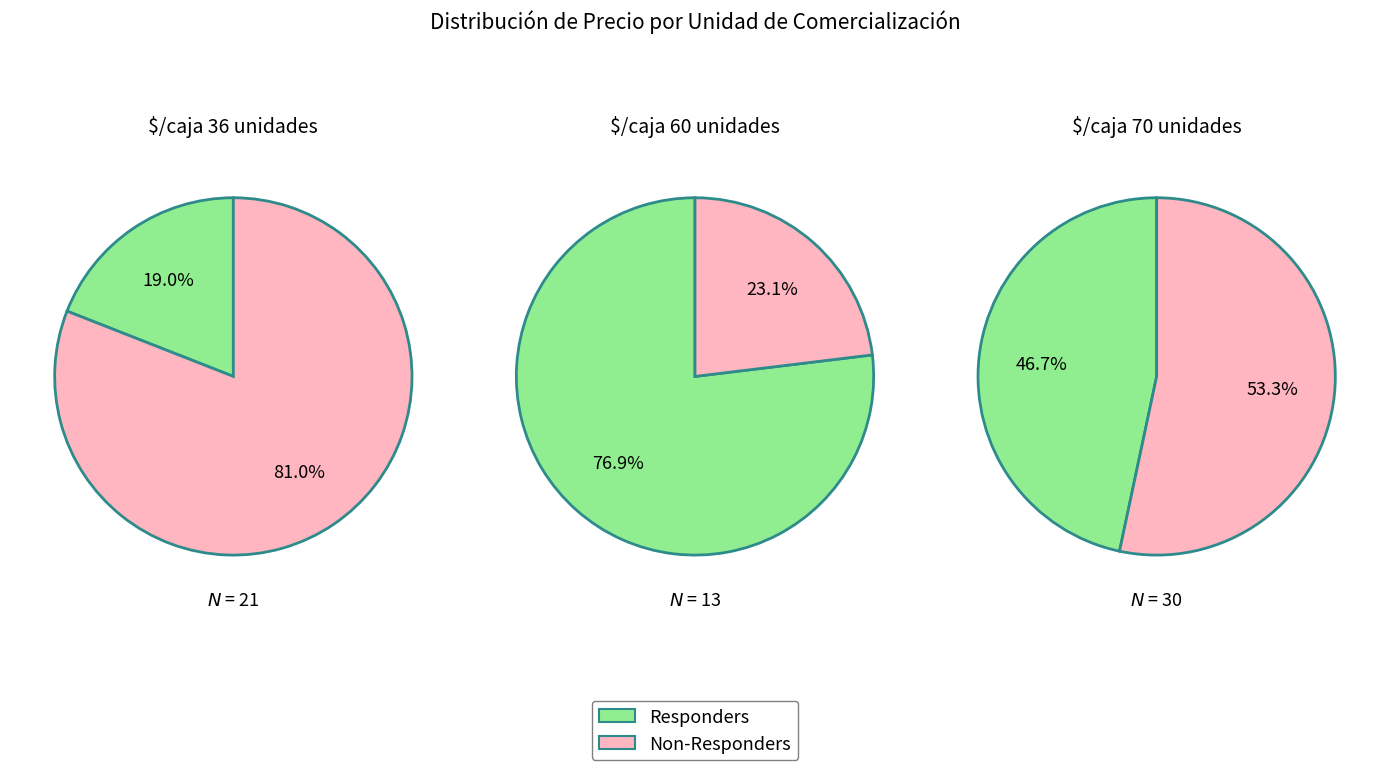

True or false: $/caja 36 unidades accounts for 12% of the total.

False